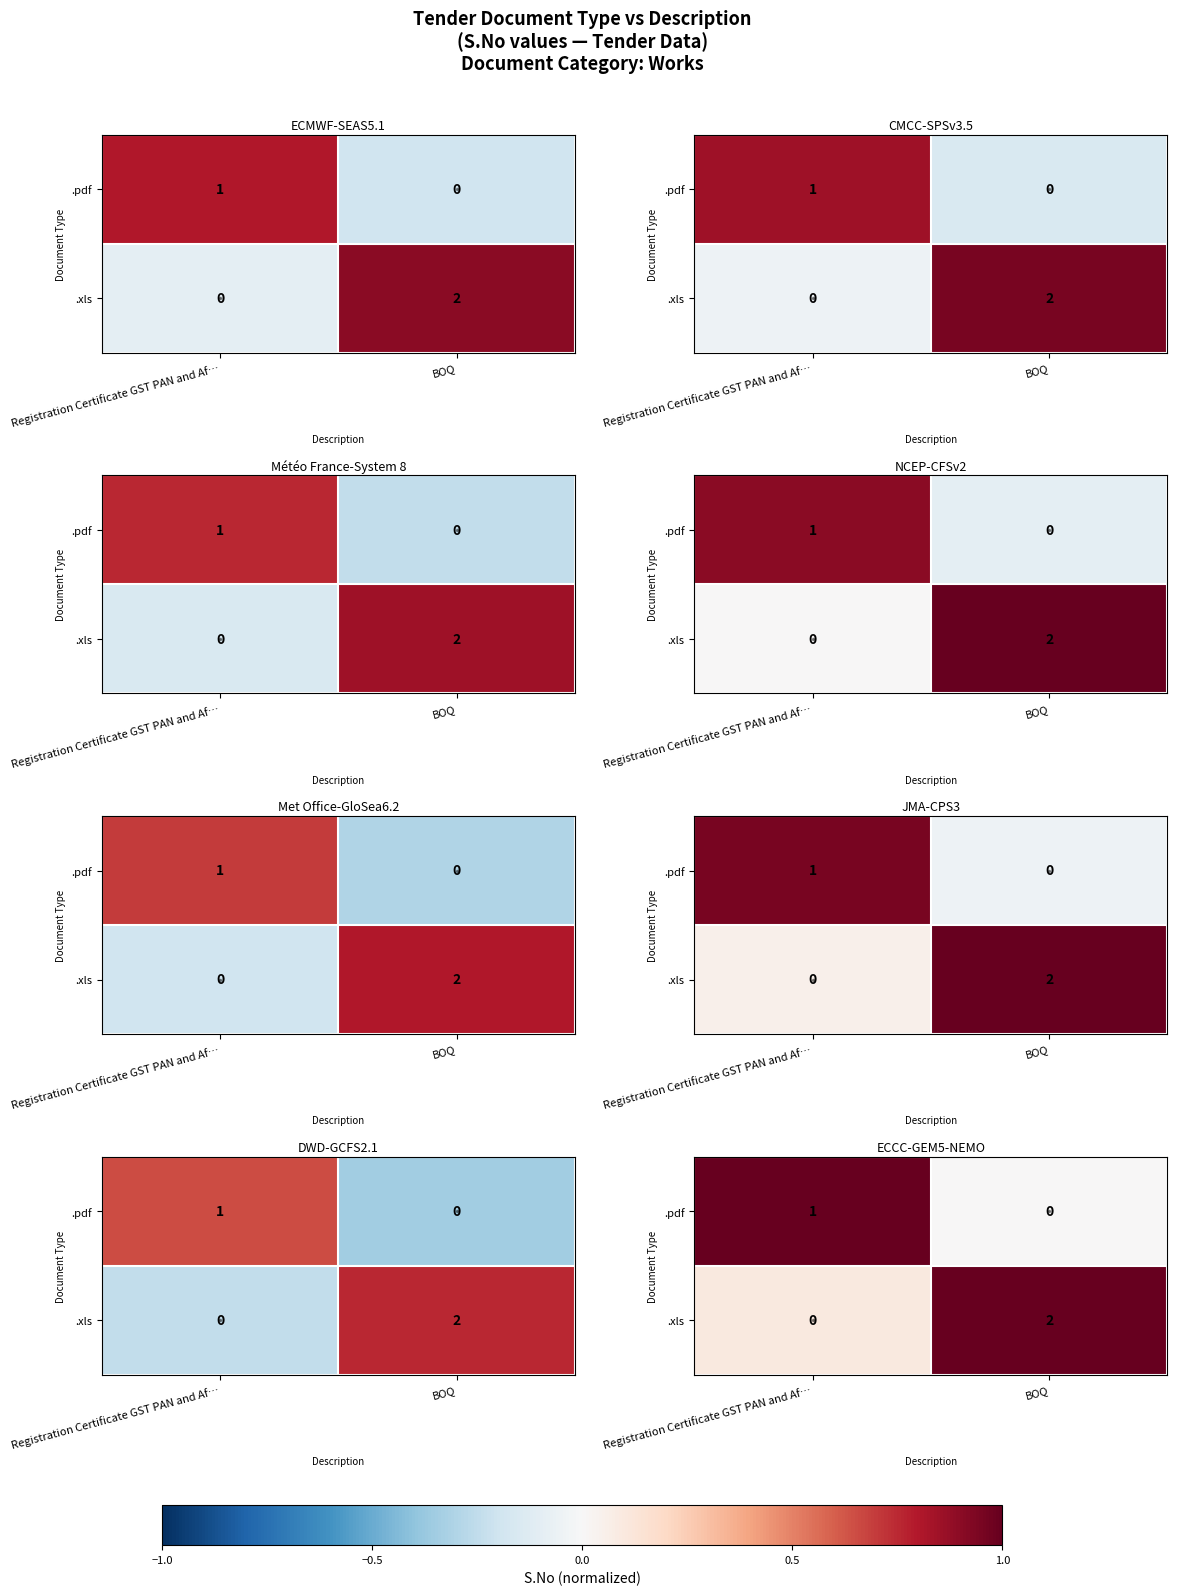

How many data points in .xls are less than 1?

1